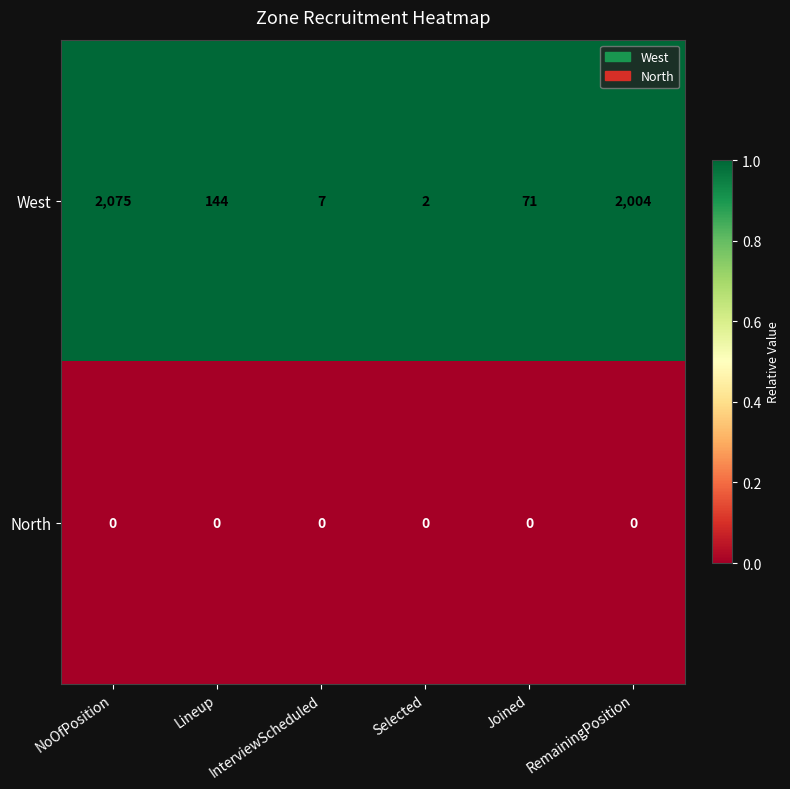

Which series has the largest total across all categories?

West